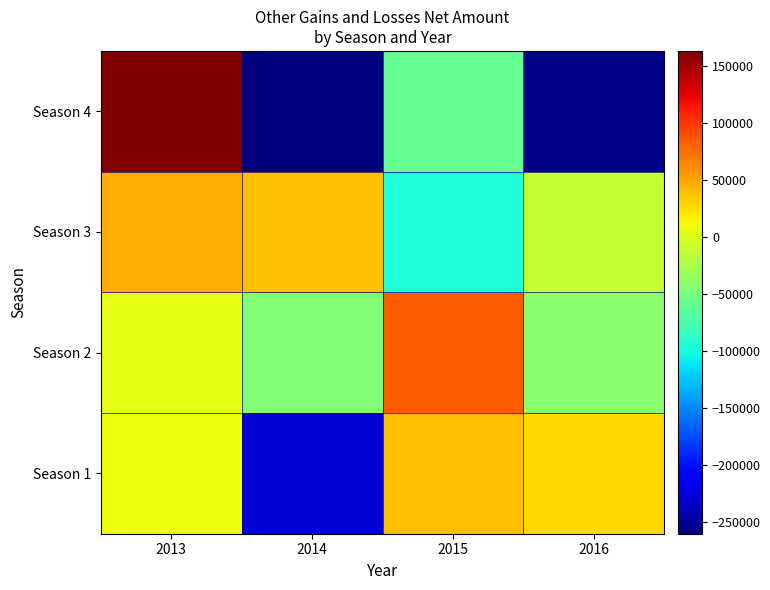

Which has a higher value, 2013 or 2014?

2013